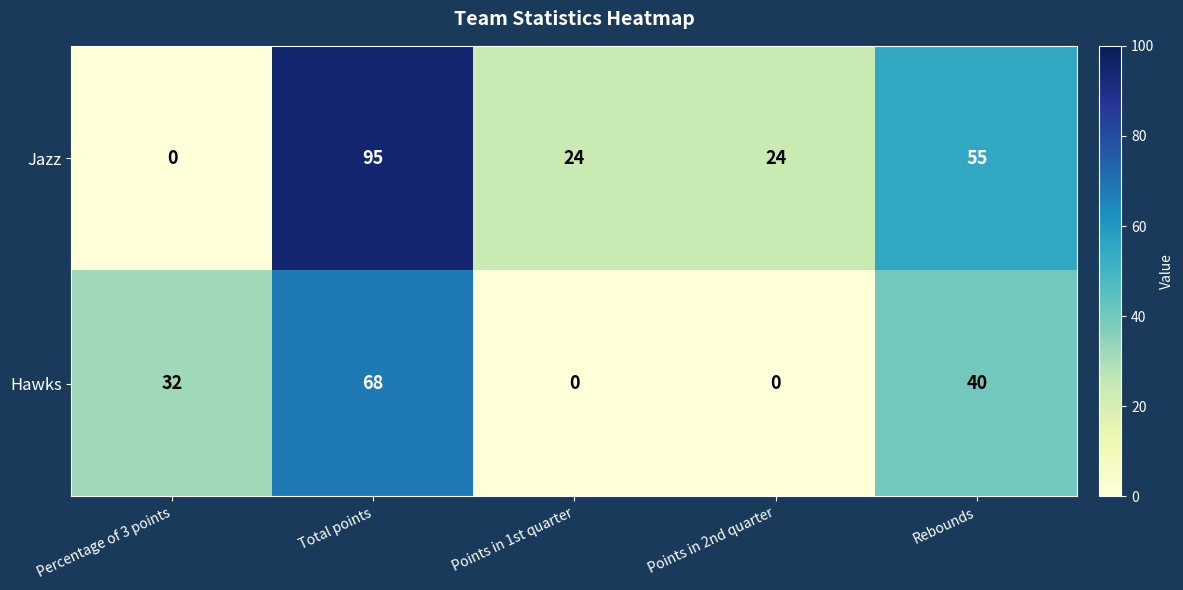

Reading left to right, list all the values displayed in this chart.

Jazz: Percentage of 3 points=0	Total points=95	Points in 1st quarter=24	Points in 2nd quarter=24	Rebounds=55
Hawks: Percentage of 3 points=32	Total points=68	Points in 1st quarter=0	Points in 2nd quarter=0	Rebounds=40